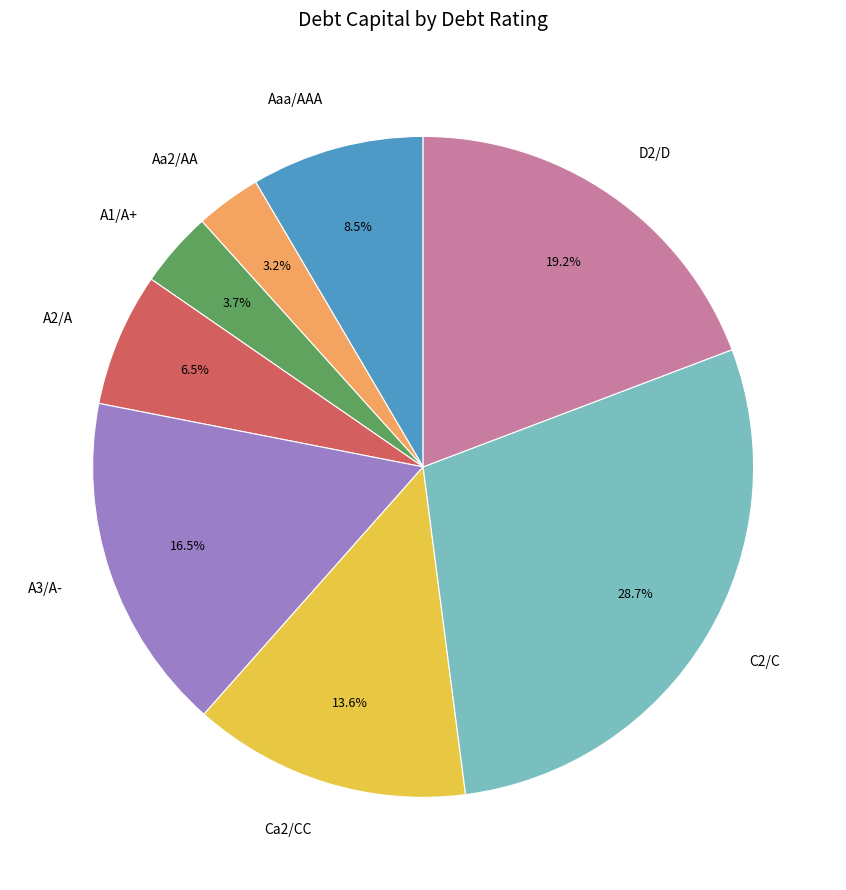

To the nearest percent, what is the combined percentage of A2/A and Aa2/AA?

10%